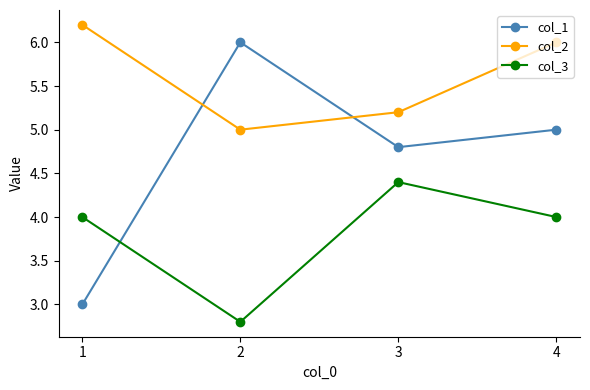

How many interior local valleys does the col_2 series have?

1